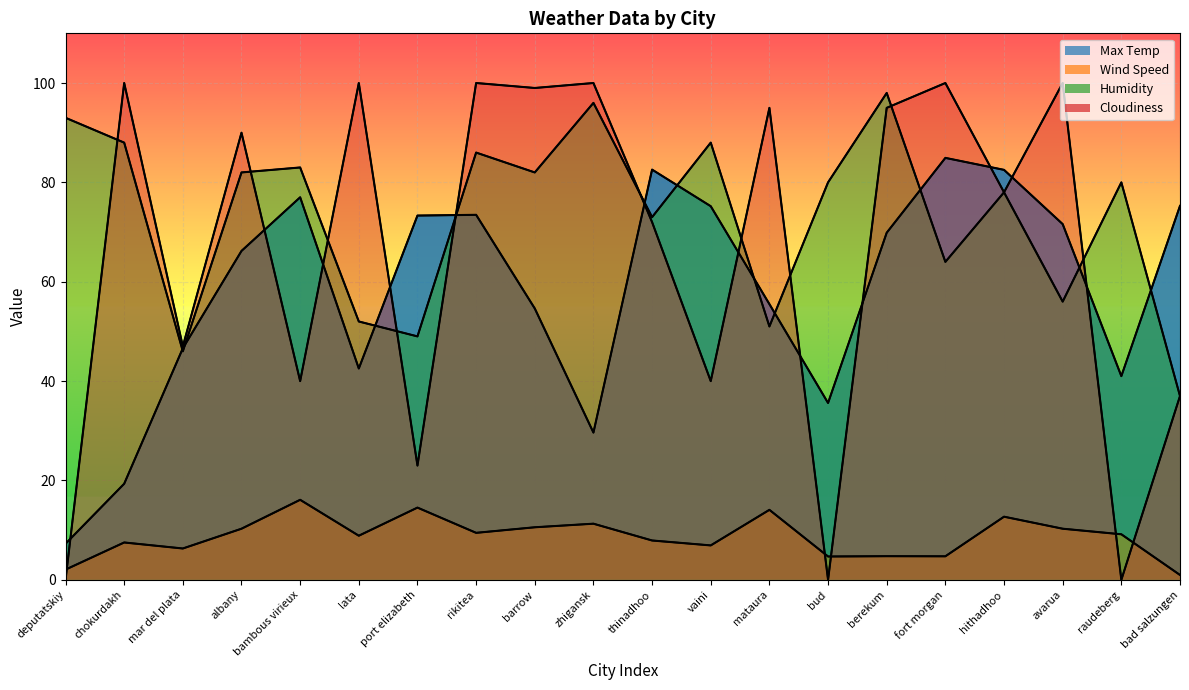

What is the difference between the highest and lowest values at vaini?

81.1